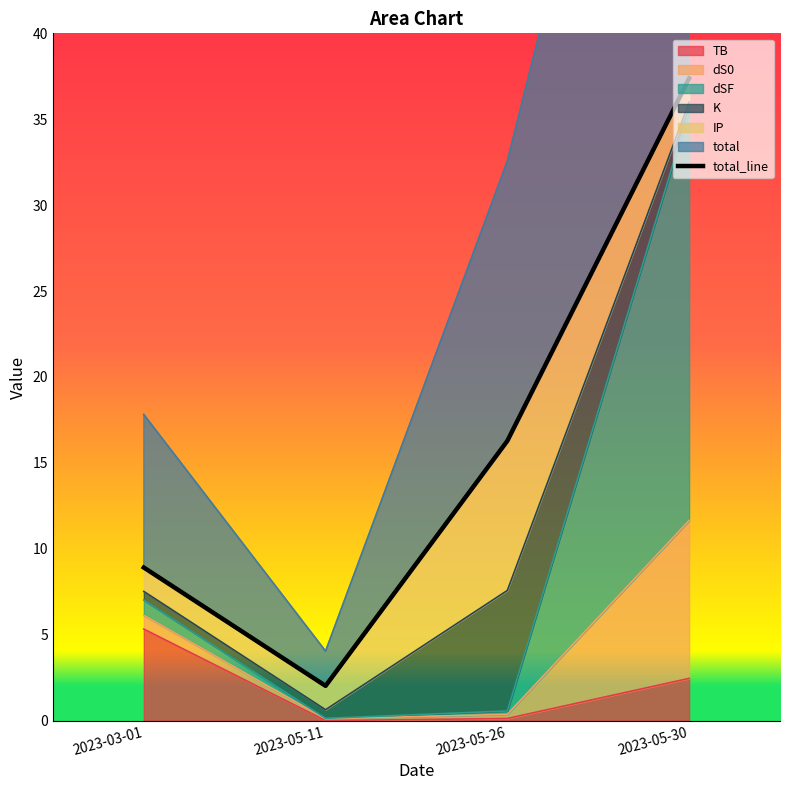

At which category does the data reach its first local valley?

2023-05-11